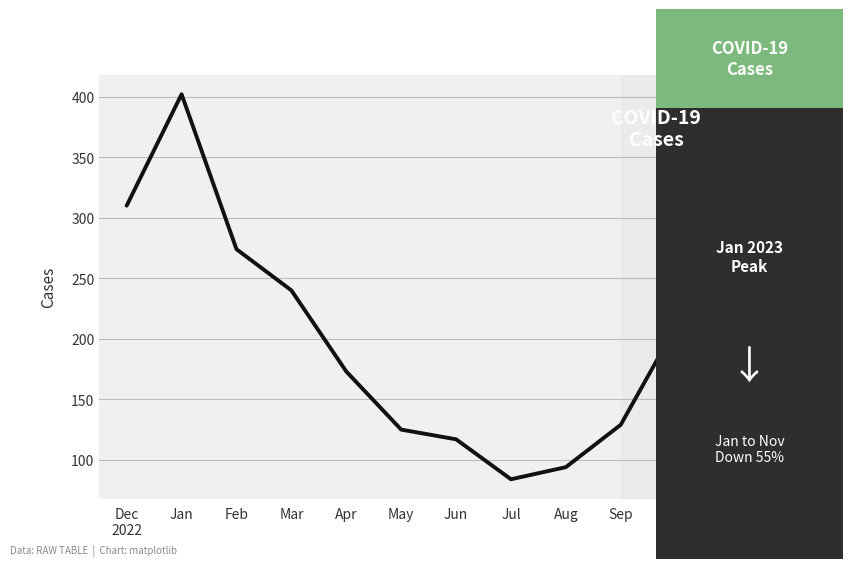

Between Jul and Sep, which is larger?

Sep